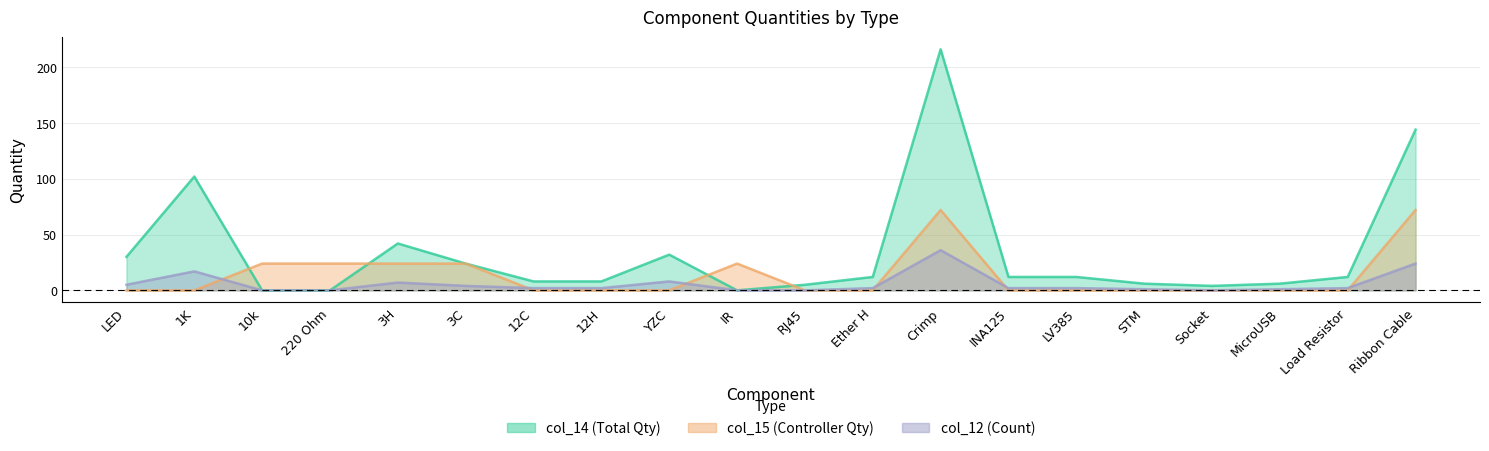

What is the total value across all series at IR?

24